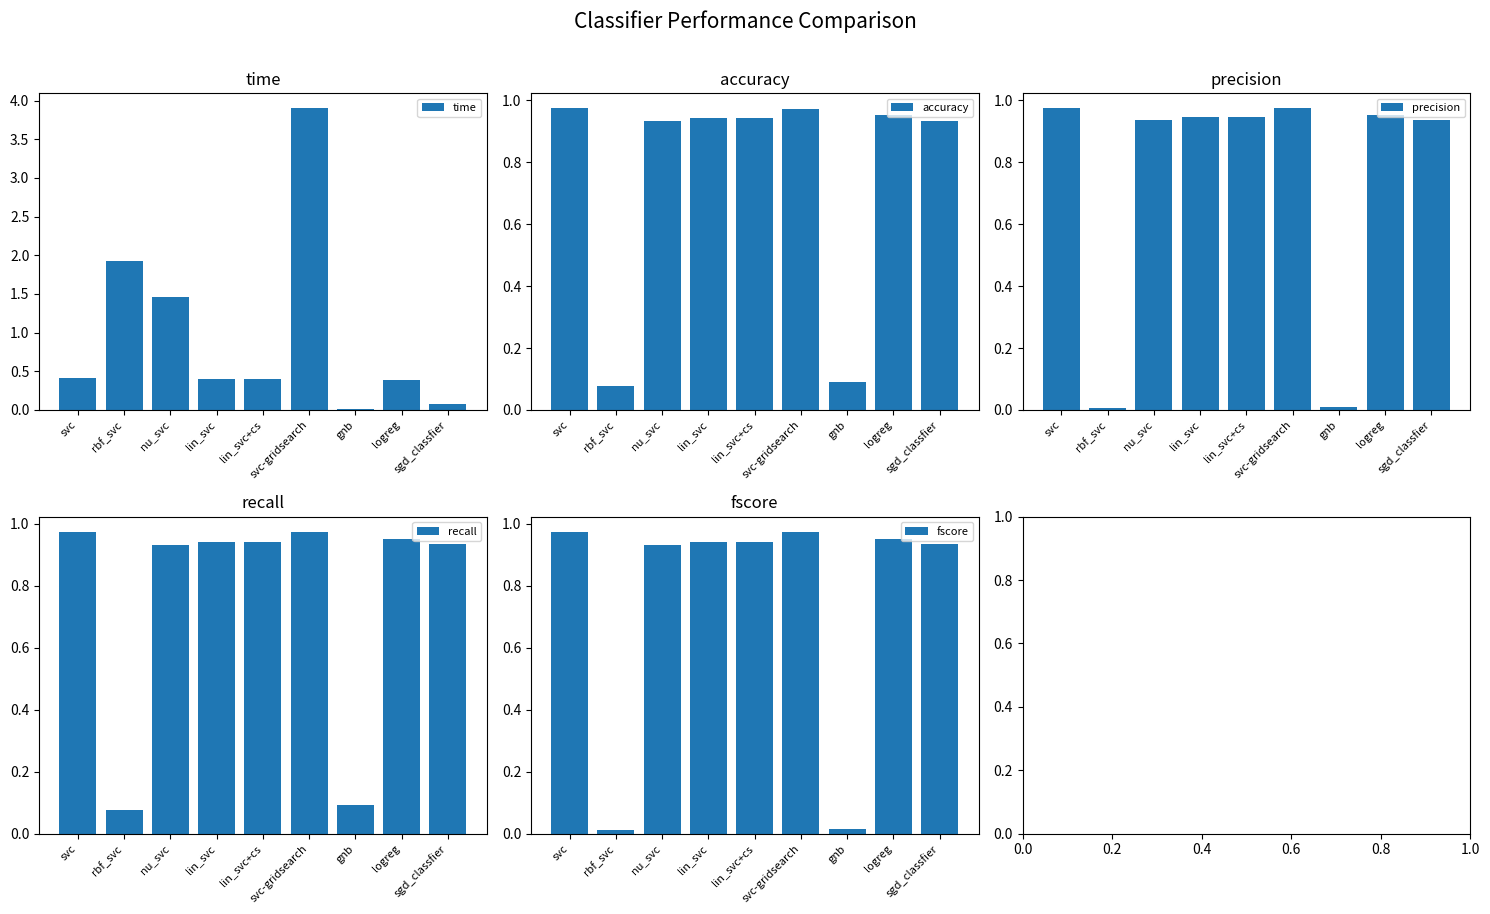

What is the total value across all series at gnb?

0.2